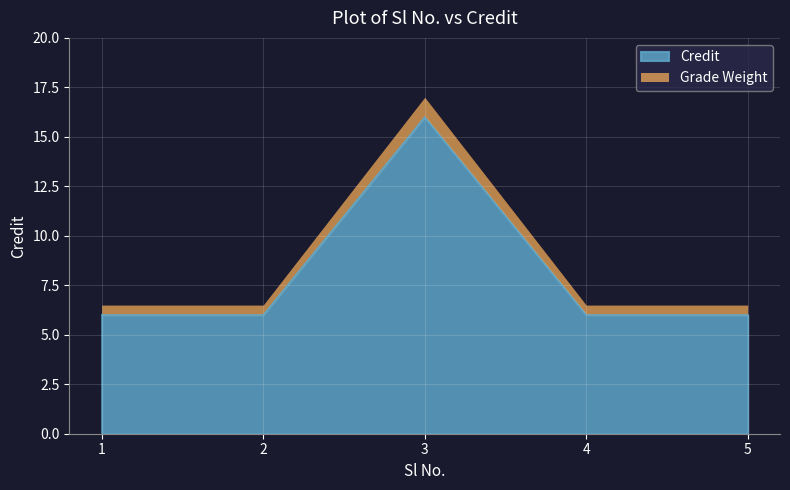

What is the smallest value displayed?

6